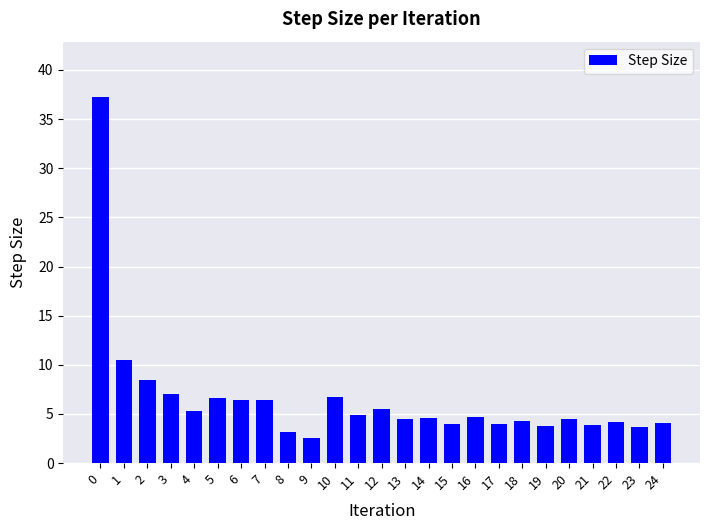

How many bars are there in total?

25